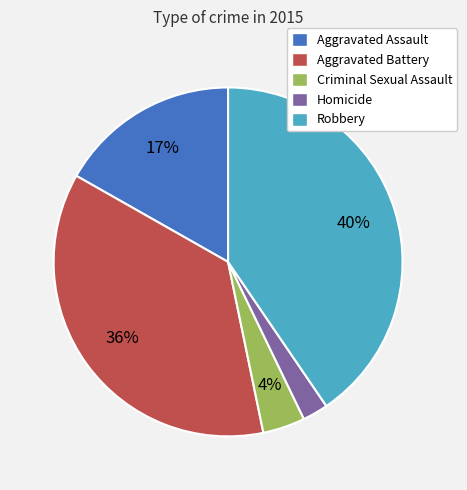

Which slice is the largest?

Robbery